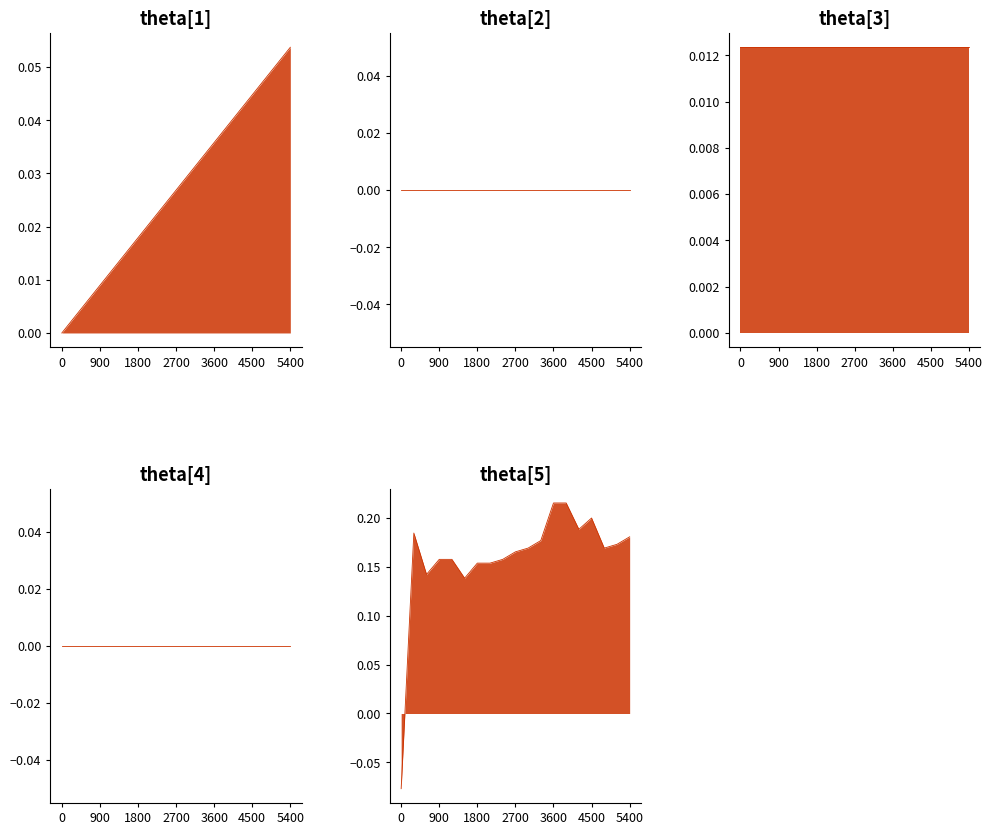

Reading left to right, extract all data points from this chart.

col_40: 0=0.0	1=0.0	2=0.0	3=0.0	4=0.0	5=0.0	6=0.0	7=0.0	8=0.0	9=0.0	10=0.0	11=0.0	12=0.0	13=0.0	14=0.0	15=0.0	16=0.0	17=0.1	18=0.1
col_9: 0=0.0	1=0.0	2=0.0	3=0.0	4=0.0	5=0.0	6=0.0	7=0.0	8=0.0	9=0.0	10=0.0	11=0.0	12=0.0	13=0.0	14=0.0	15=0.0	16=0.0	17=0.0	18=0.0
col_10: 0=0.0	1=0.0	2=0.0	3=0.0	4=0.0	5=0.0	6=0.0	7=0.0	8=0.0	9=0.0	10=0.0	11=0.0	12=0.0	13=0.0	14=0.0	15=0.0	16=0.0	17=0.0	18=0.0
col_35: 0=0.0	1=0.0	2=0.0	3=0.0	4=0.0	5=0.0	6=0.0	7=0.0	8=0.0	9=0.0	10=0.0	11=0.0	12=0.0	13=0.0	14=0.0	15=0.0	16=0.0	17=0.0	18=0.0
col_0: 0=-0.1	1=0.2	2=0.1	3=0.2	4=0.2	5=0.1	6=0.2	7=0.2	8=0.2	9=0.2	10=0.2	11=0.2	12=0.2	13=0.2	14=0.2	15=0.2	16=0.2	17=0.2	18=0.2
col_4: 0=-0.1	1=0.2	2=0.2	3=0.2	4=0.1	5=0.2	6=0.2	7=0.2	8=0.2	9=0.2	10=0.2	11=0.2	12=0.2	13=0.2	14=0.2	15=0.2	16=0.2	17=0.2	18=0.2